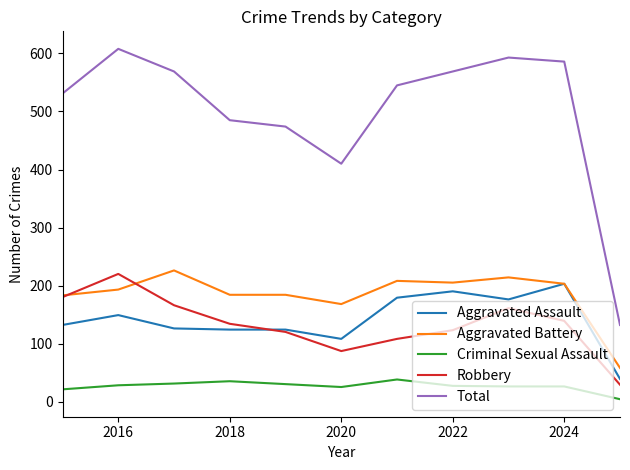

Which series has the largest total across all categories?

Total